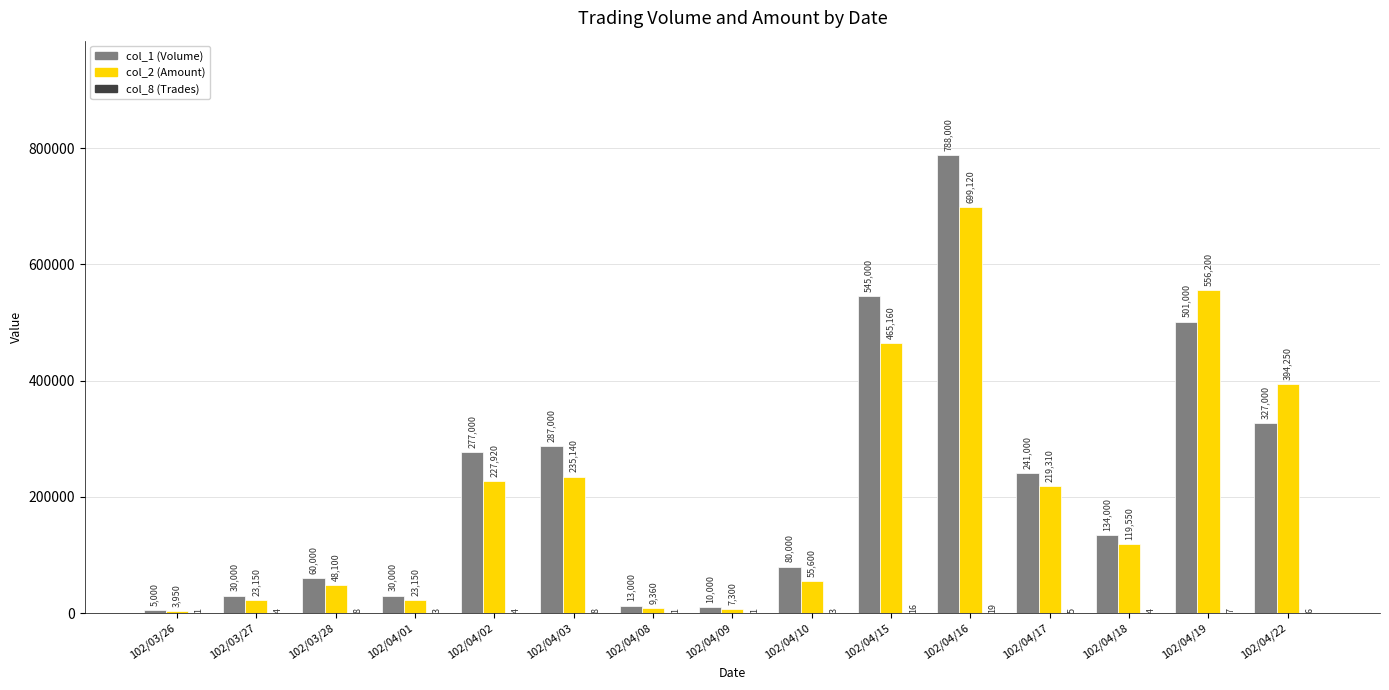

At which label is col_1 (Volume) closest to 396500?

102/04/22